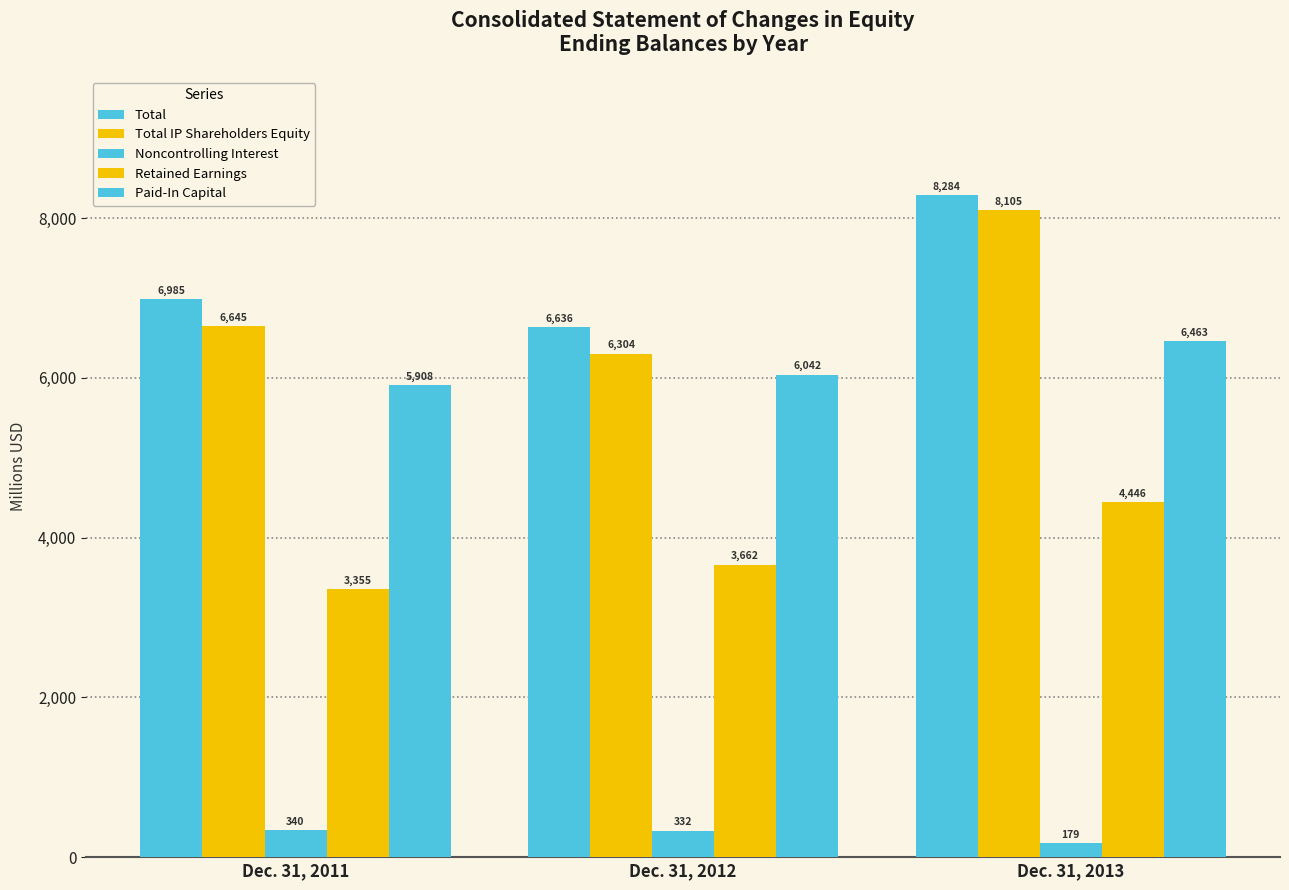

What is the maximum value shown in the chart?

8284